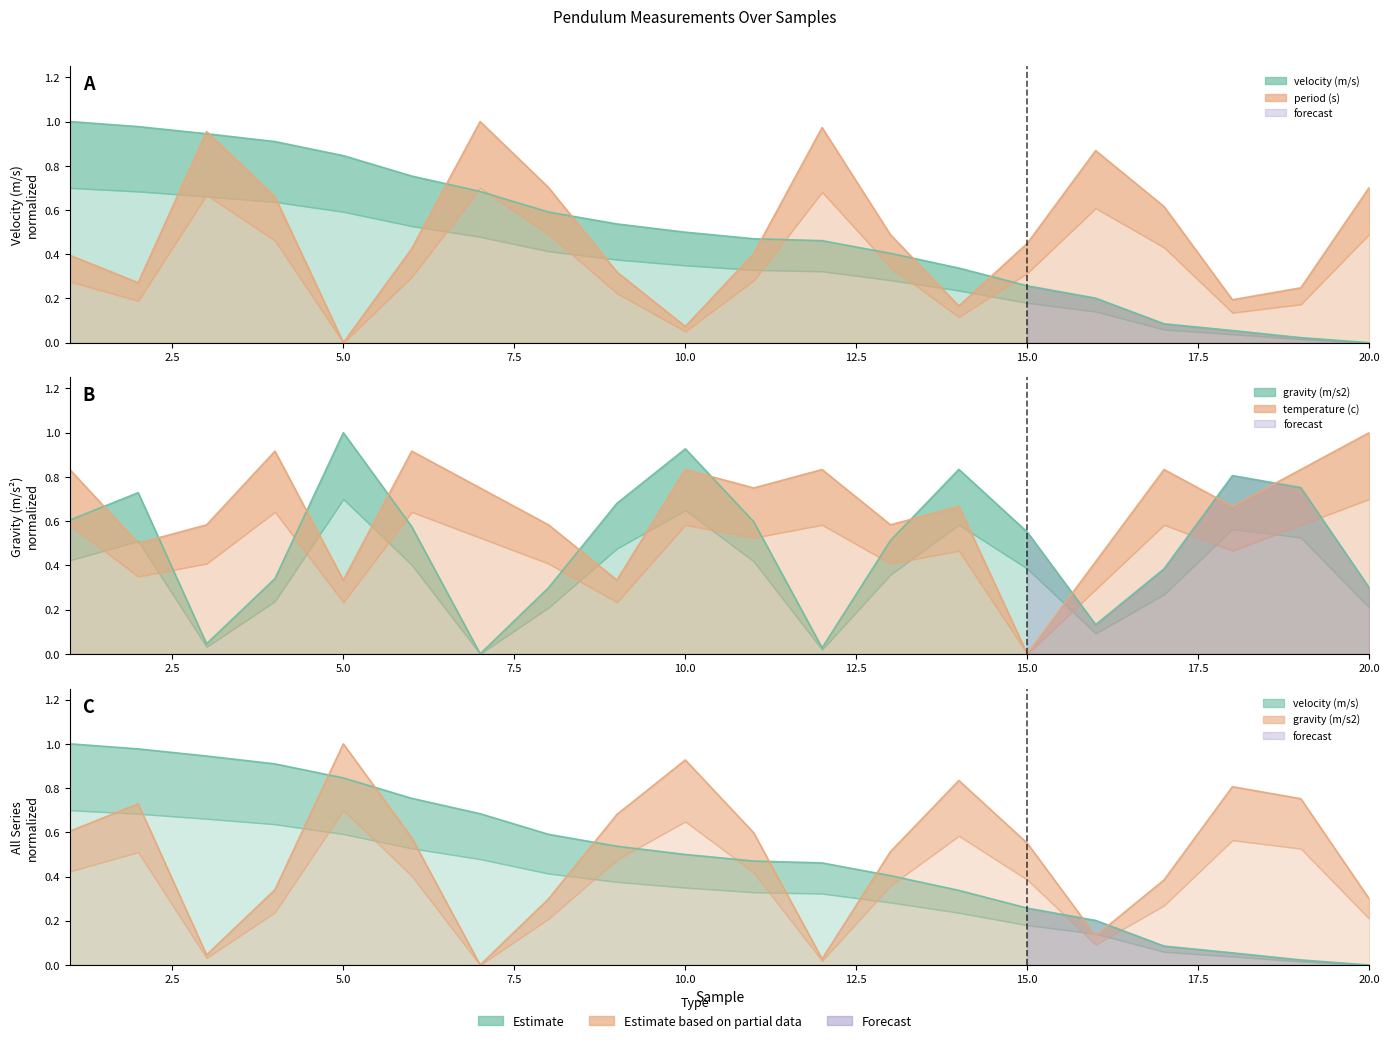

What is the value of the velocity (m/s) point at the 15th from the left?

0.3